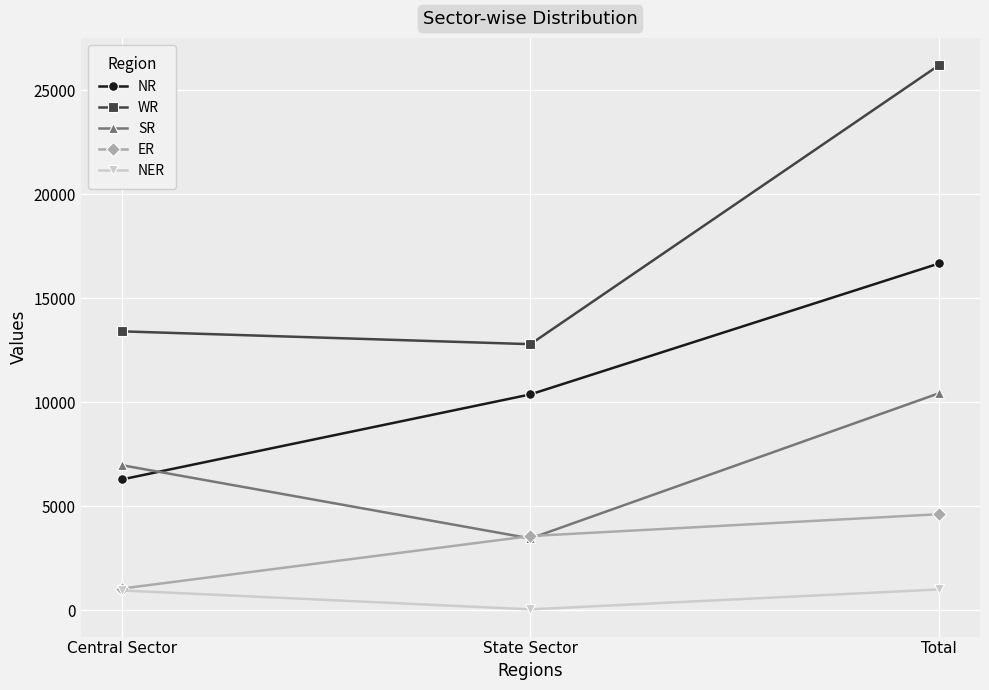

What is the average value of the NER series?

672